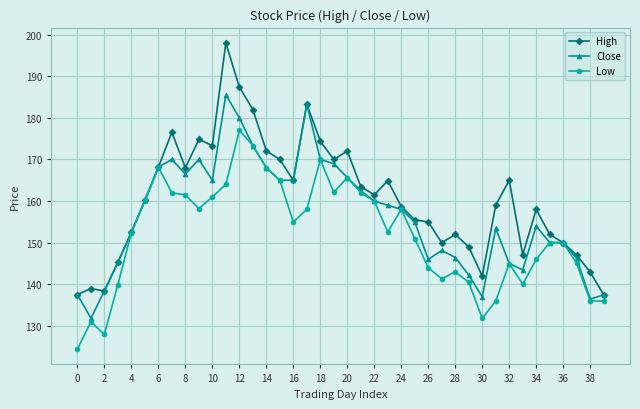

What is the difference between the maximum and second lowest values in the Low series?

49.0